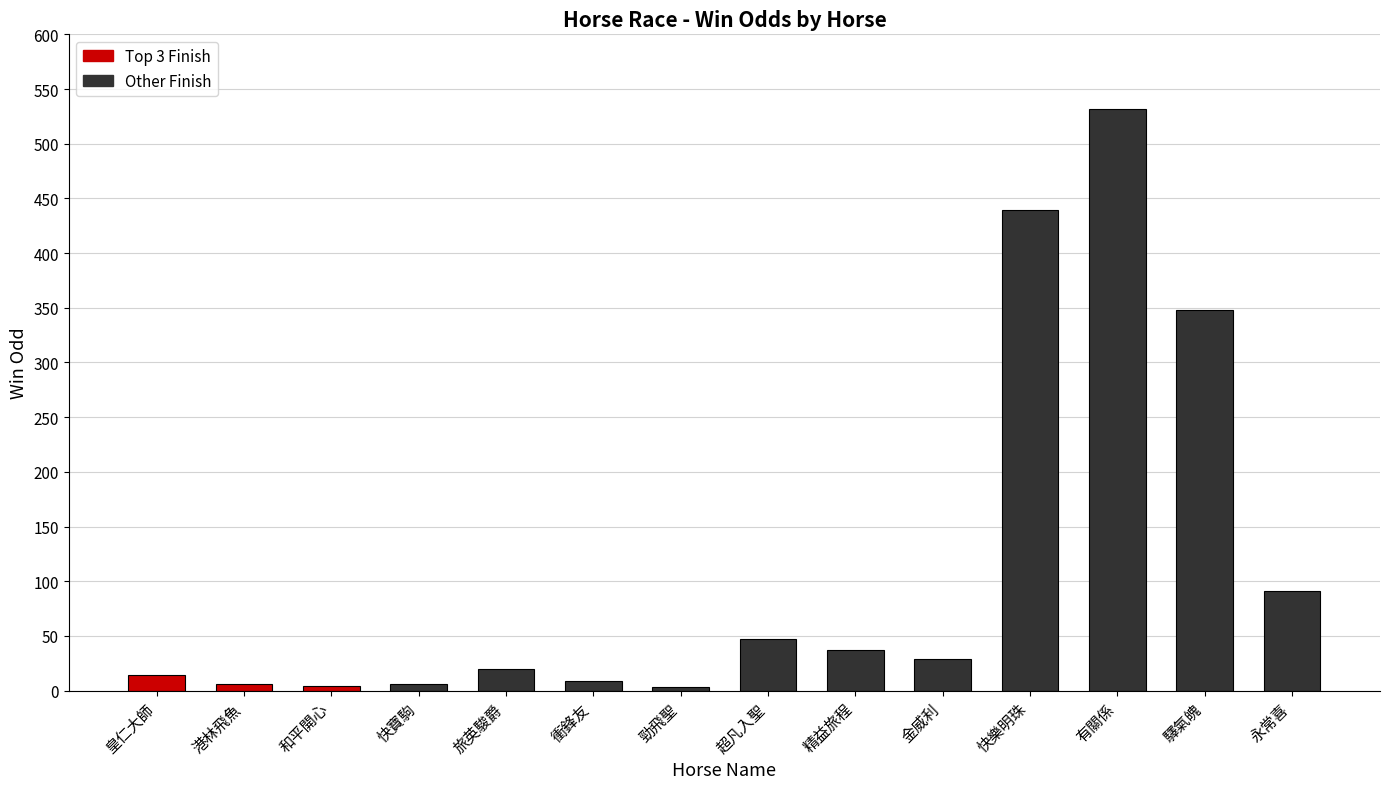

What is the sum of all values?

1585.0